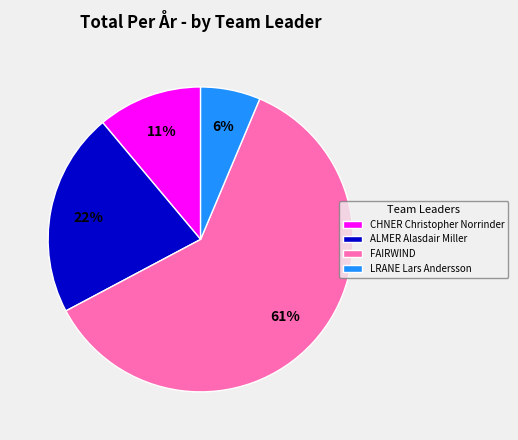

How many slices are in this pie chart?

4